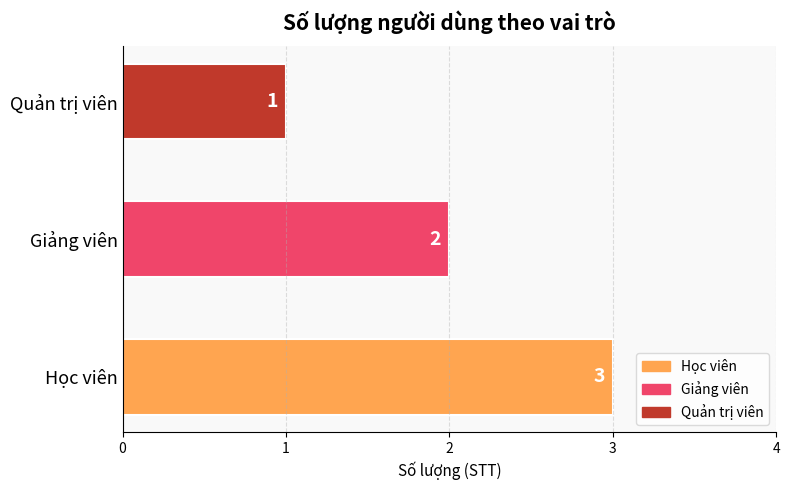

How many categories are shown in the chart?

3